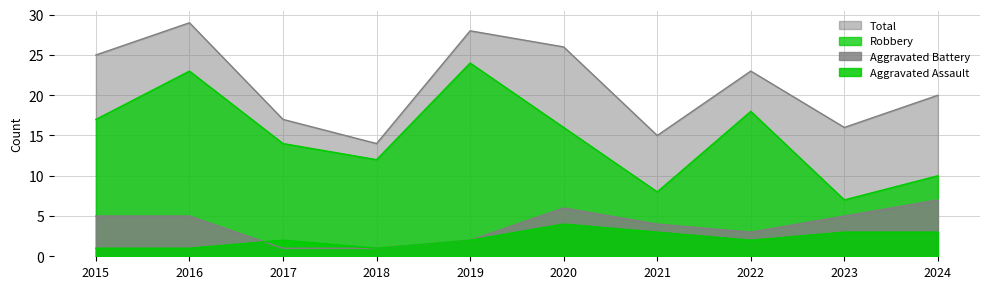

What is the value of the Aggravated Assault point at the 4th from the left?

1